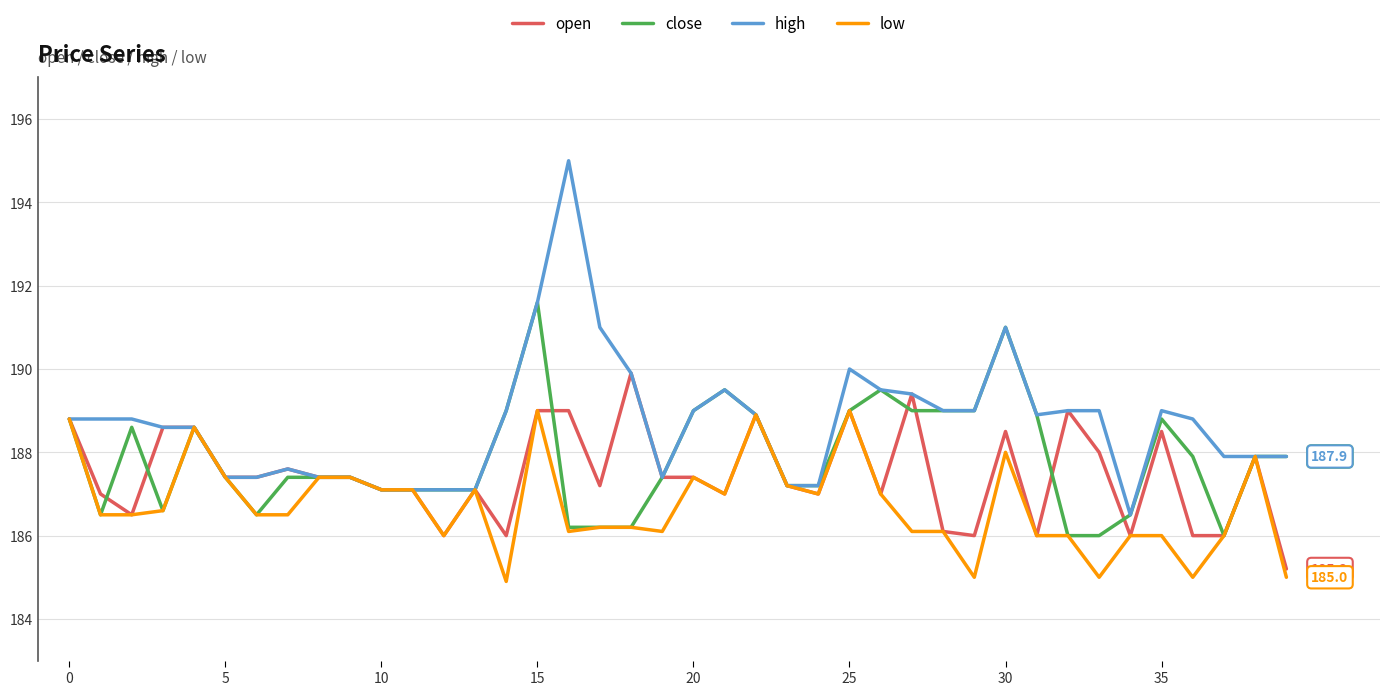

How many lines are shown in the chart?

4